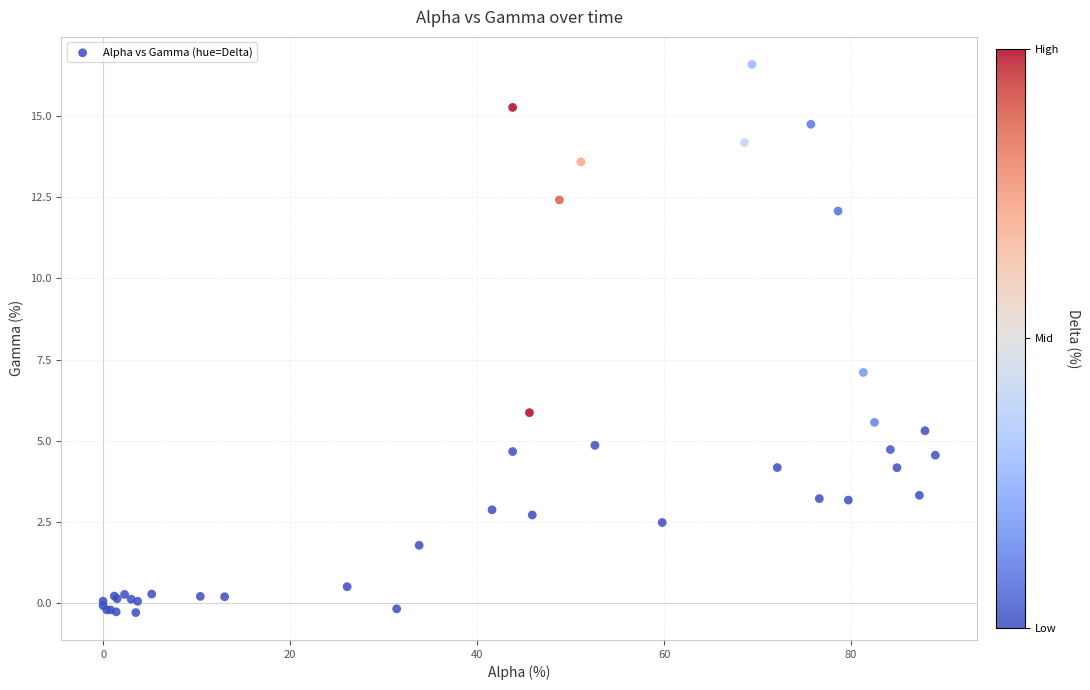

What Y value in the scatter plot is closest to 8?

7.1